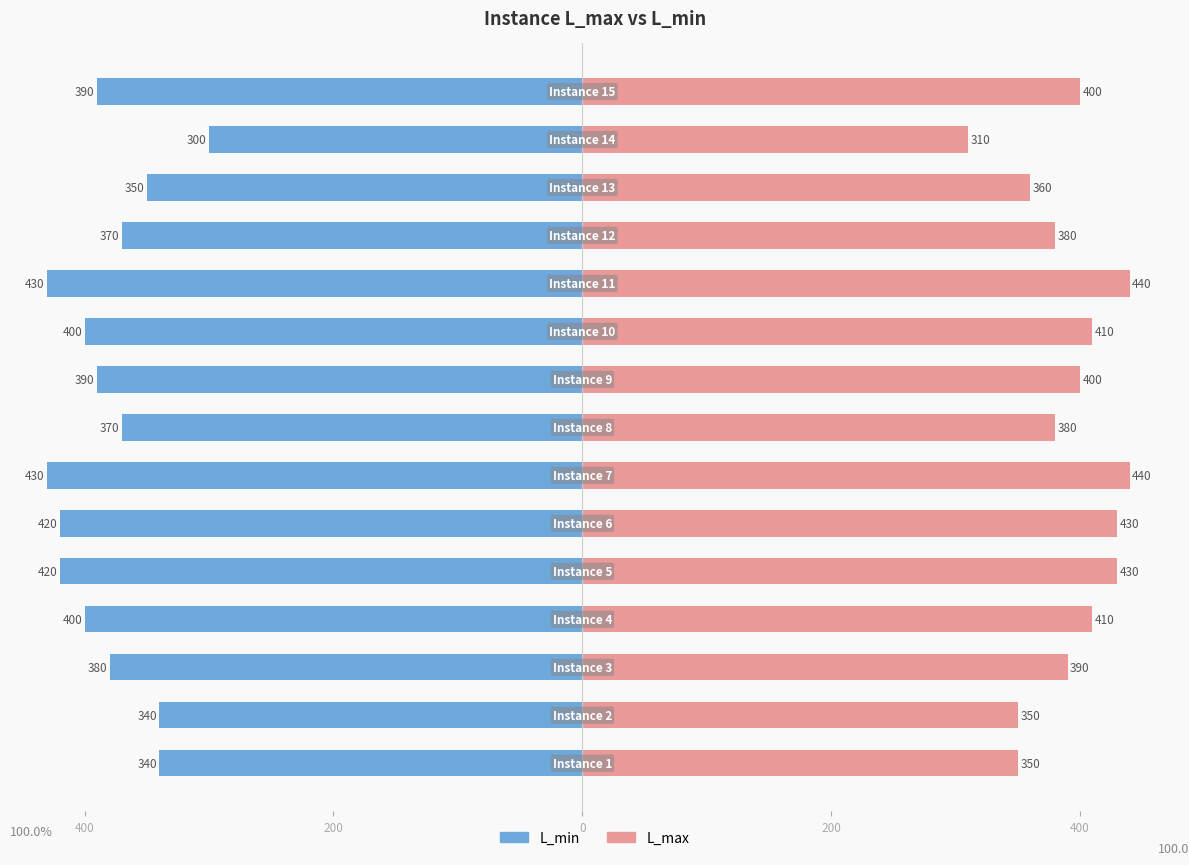

How many bars are there in total?

30